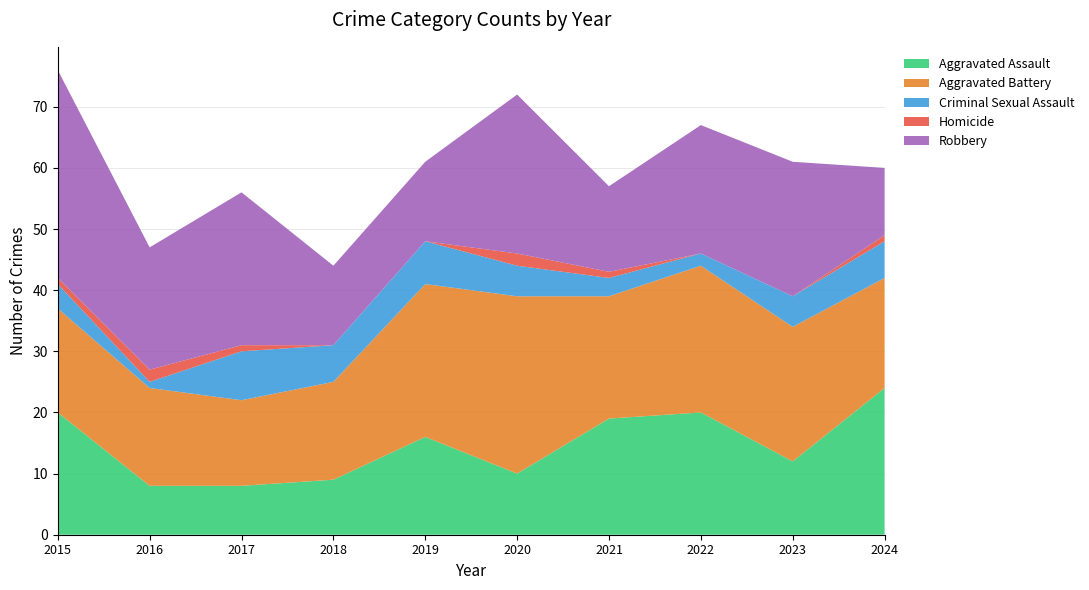

Reading left to right, transcribe all the data shown in this chart.

Aggravated Assault: 2015=20	2016=8	2017=8	2018=9	2019=16	2020=10	2021=19	2022=20	2023=12	2024=24
Aggravated Battery: 2015=17	2016=16	2017=14	2018=16	2019=25	2020=29	2021=20	2022=24	2023=22	2024=18
Criminal Sexual Assault: 2015=4	2016=1	2017=8	2018=6	2019=7	2020=5	2021=3	2022=2	2023=5	2024=6
Homicide: 2015=1	2016=2	2017=1	2018=0	2019=0	2020=2	2021=1	2022=0	2023=0	2024=1
Robbery: 2015=34	2016=20	2017=25	2018=13	2019=13	2020=26	2021=14	2022=21	2023=22	2024=11